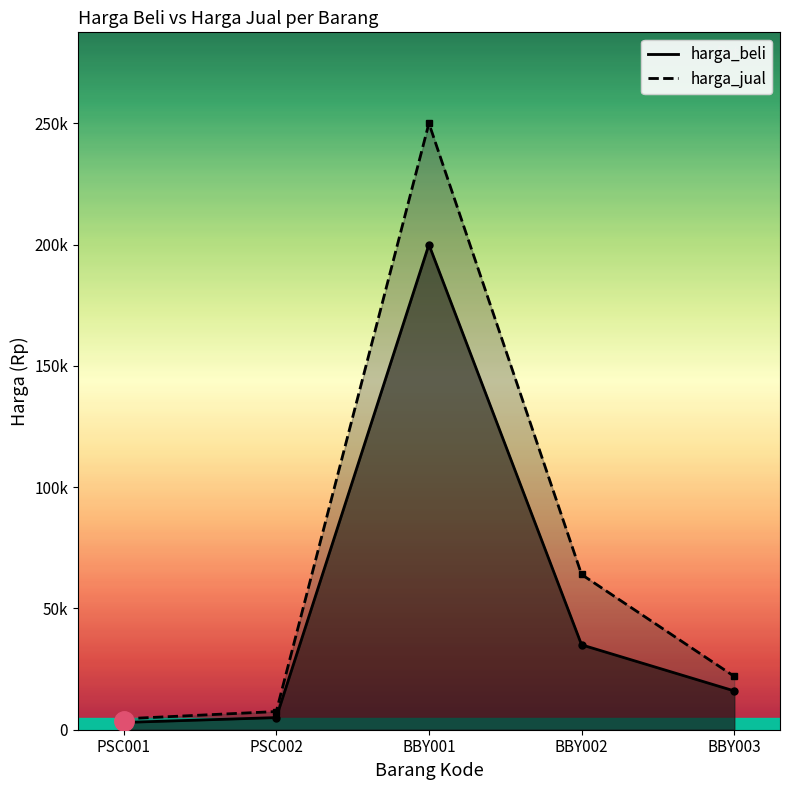

At how many categories does at least one series exceed 11977?

3